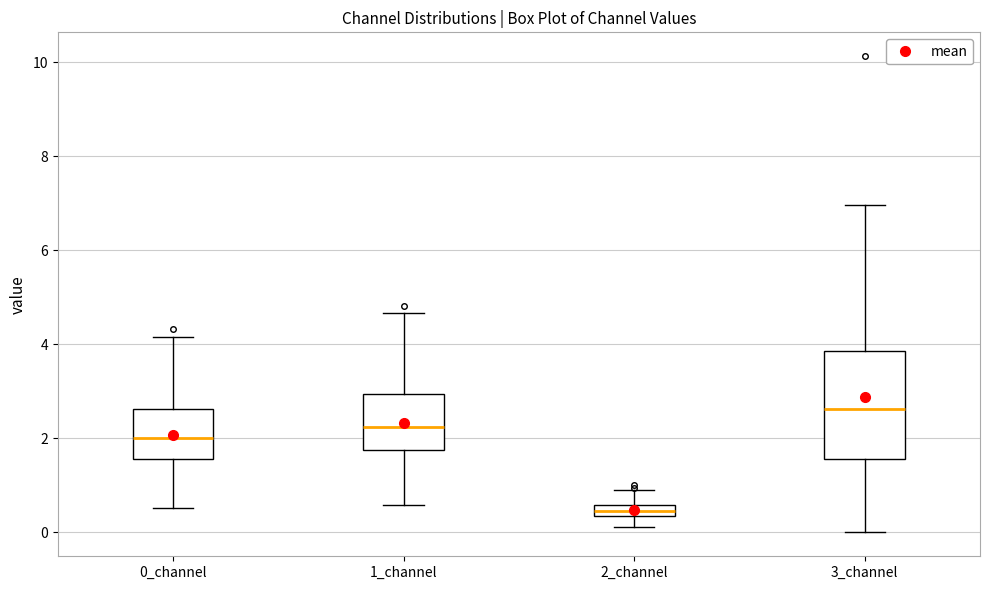

Which box is the tallest, from its lower edge to its upper edge?

3_channel